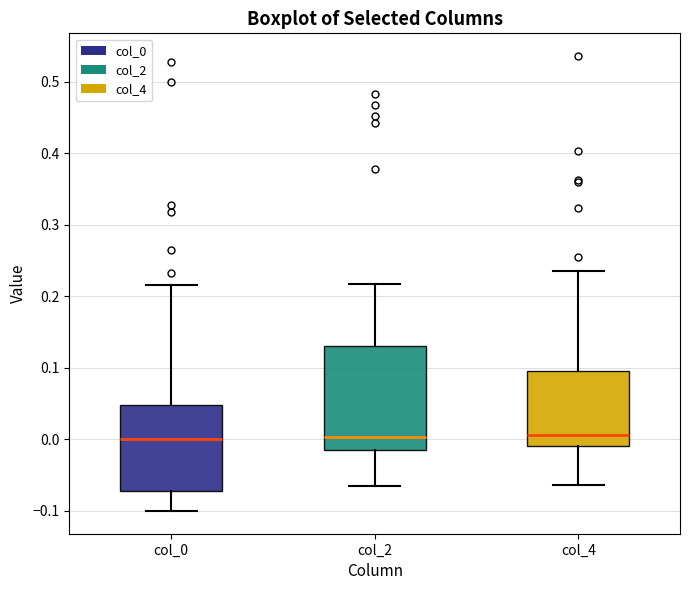

Reading left to right, transcribe this box plot: for each box, give where its median line is, the range the box spans, and where its two whiskers end, as read against the y-axis. The values are not printed on the chart, so give them approximately, as read against the axis.

col_0: median 0.00, box -0.07 to 0.05, whiskers -0.10 to 0.22
col_2: median 0.00, box -0.02 to 0.13, whiskers -0.06 to 0.22
col_4: median 0.01, box -0.01 to 0.10, whiskers -0.06 to 0.24